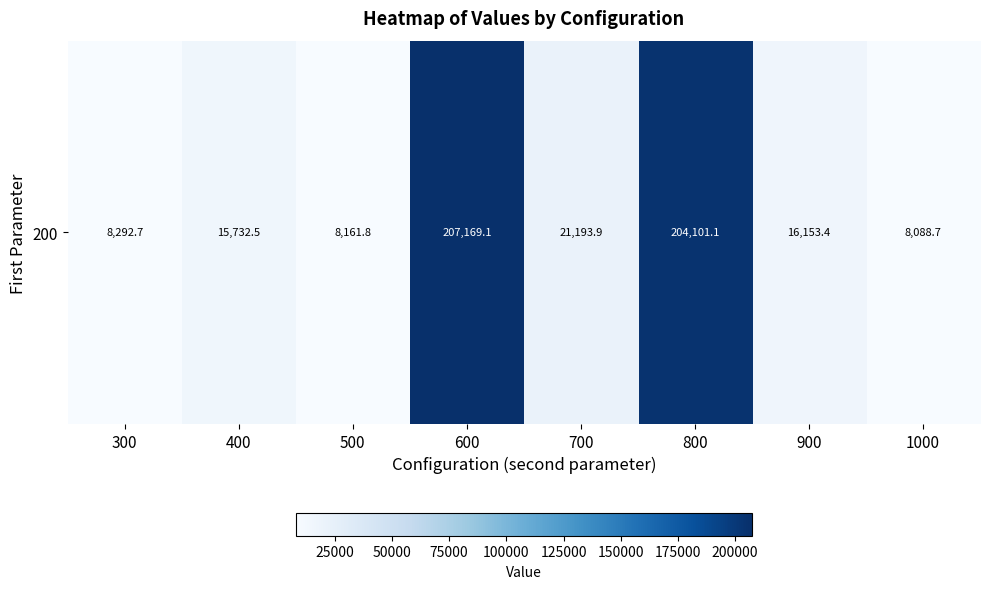

Where does the data first go above 16153?

600